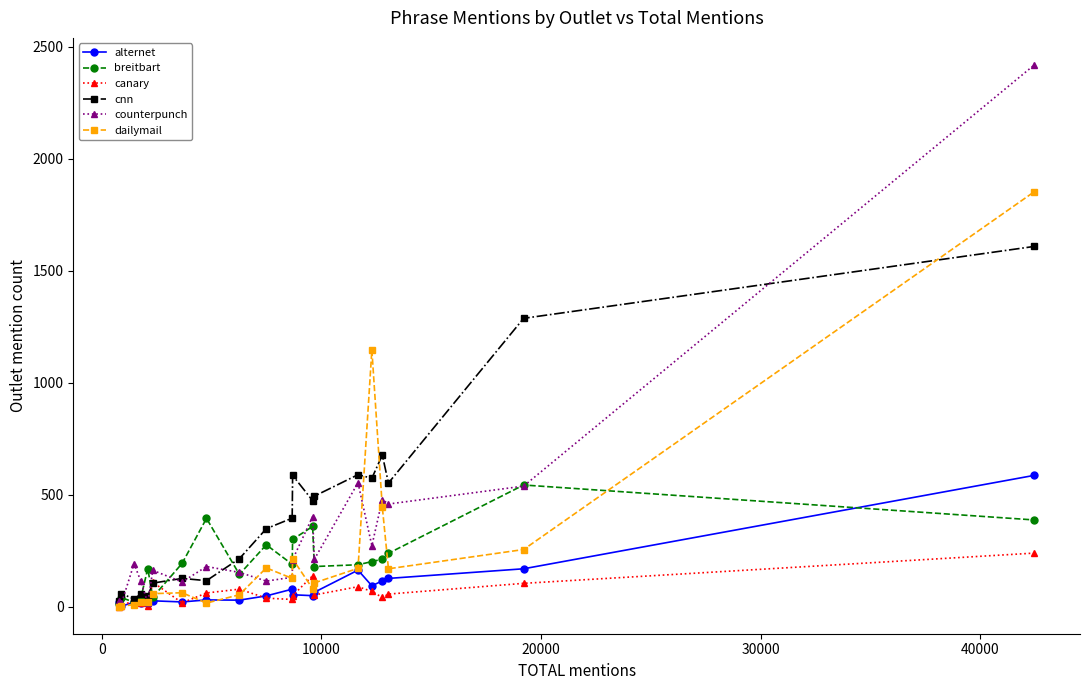

Which series has the largest range (max minus min)?

counterpunch